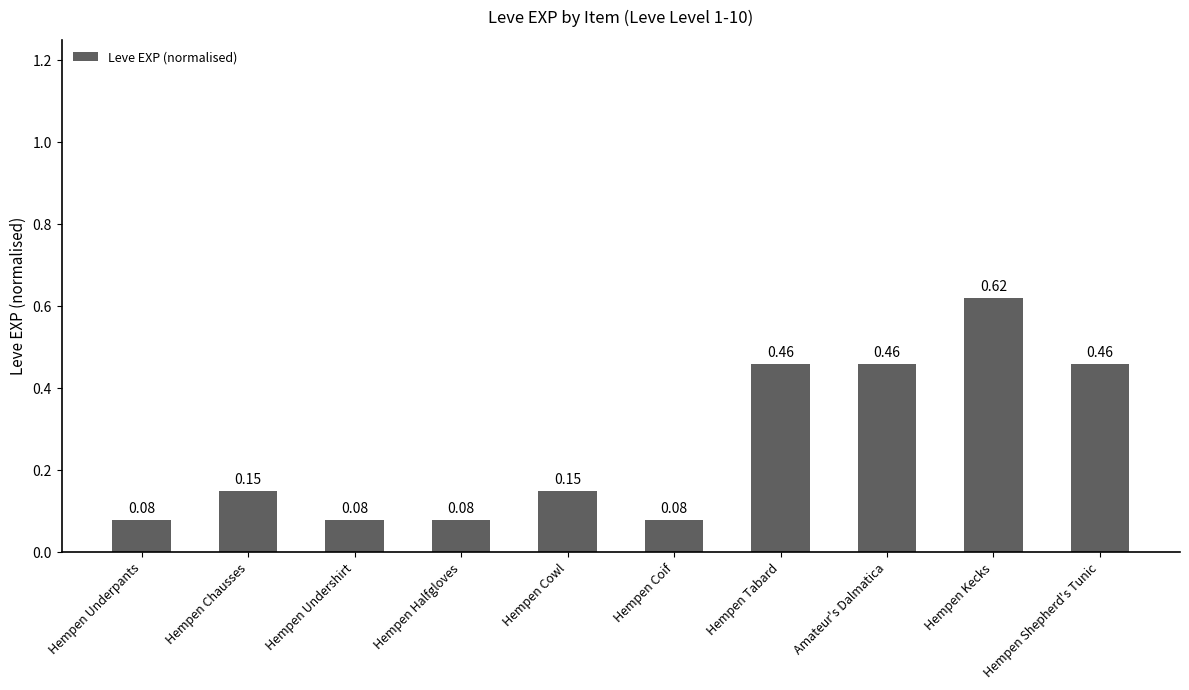

What is the label of the 3rd bar from the left?

Hempen Undershirt